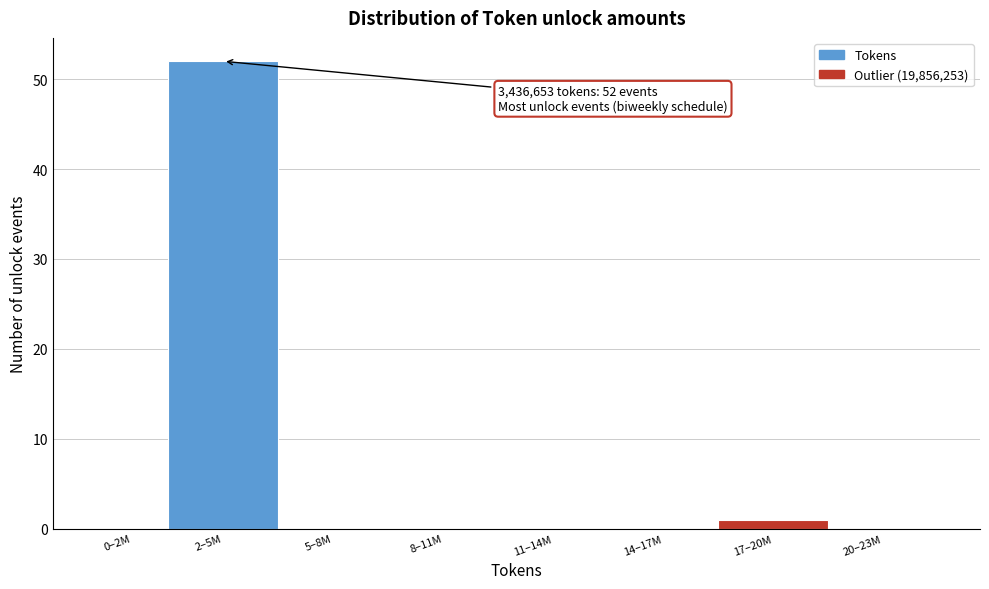

Reading left to right, extract all data points from this chart.

0–2M=0	2–5M=52	5–8M=0	8–11M=0	11–14M=0	14–17M=0	17–20M=1	20–23M=0